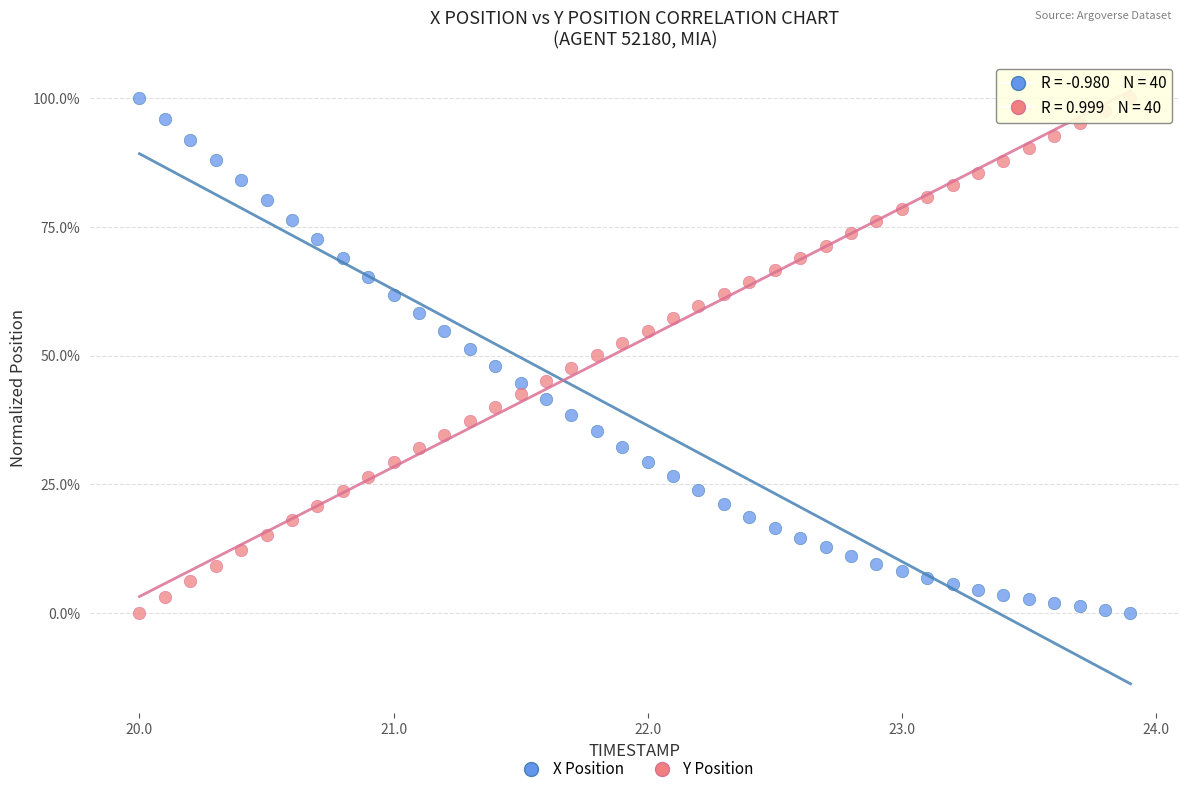

What are all the series names shown in the legend?

X Position, Y Position